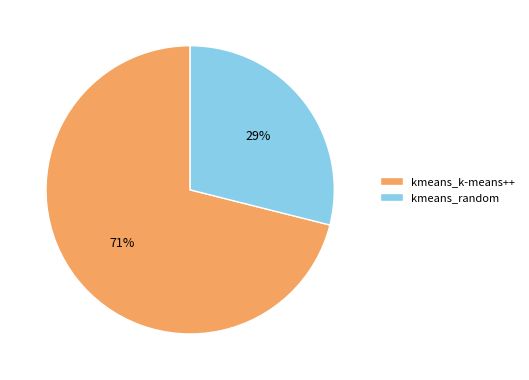

Which slice is the smallest?

kmeans_random